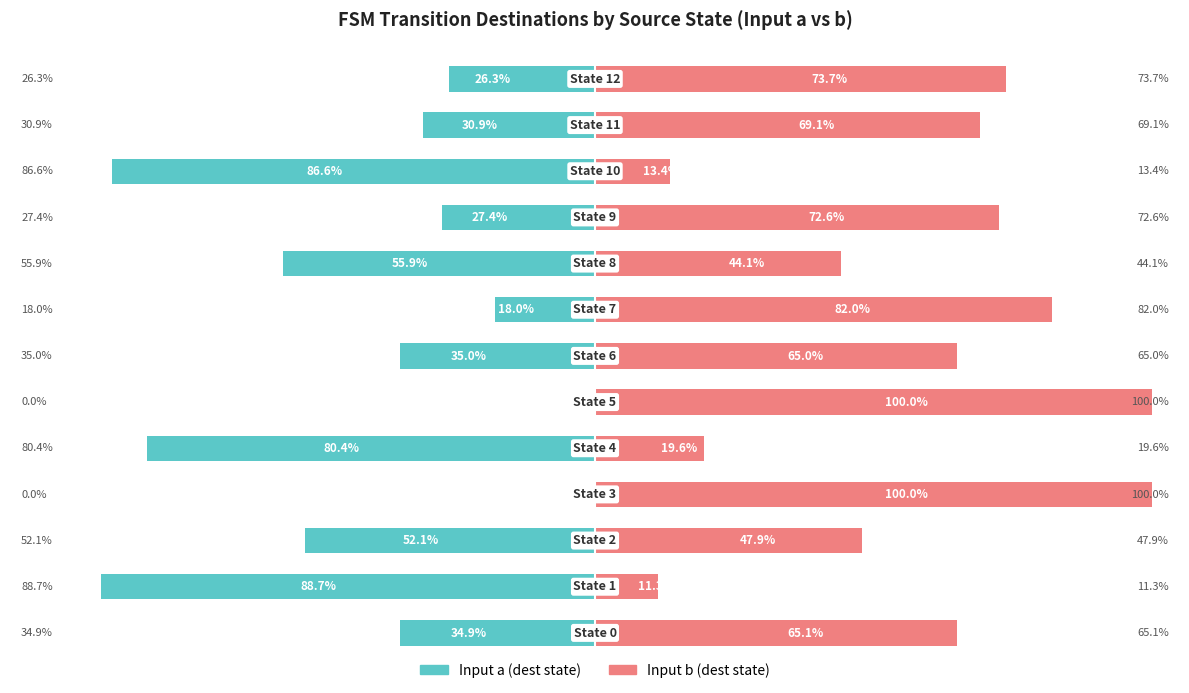

At which label does Input b (dest state) reach its minimum?

1